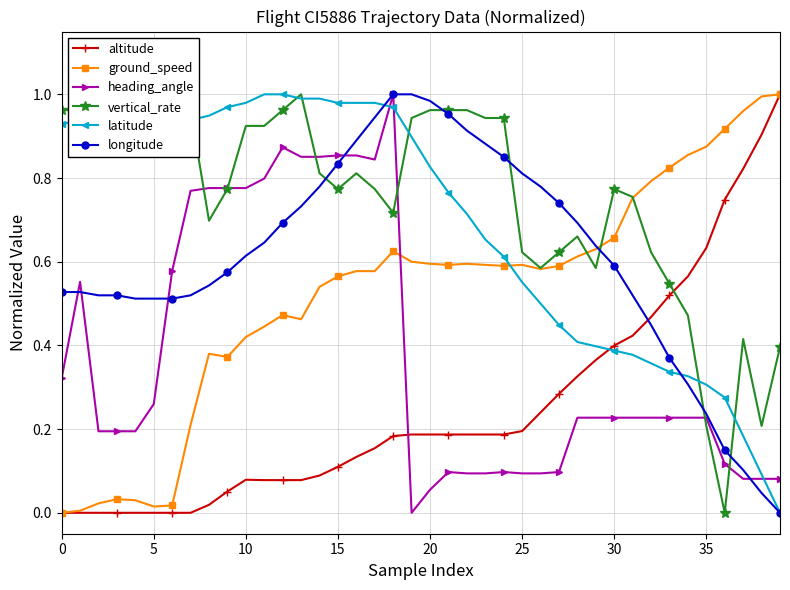

How many intersections are there between longitude and altitude?

1